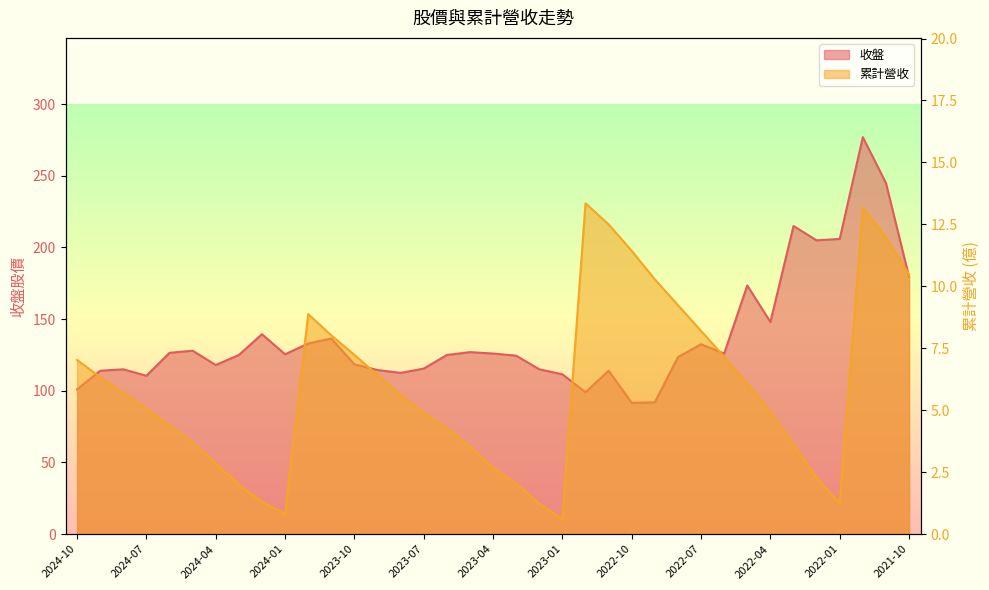

What is the value of the 累計營收 point at the 36th from the left?

12.0